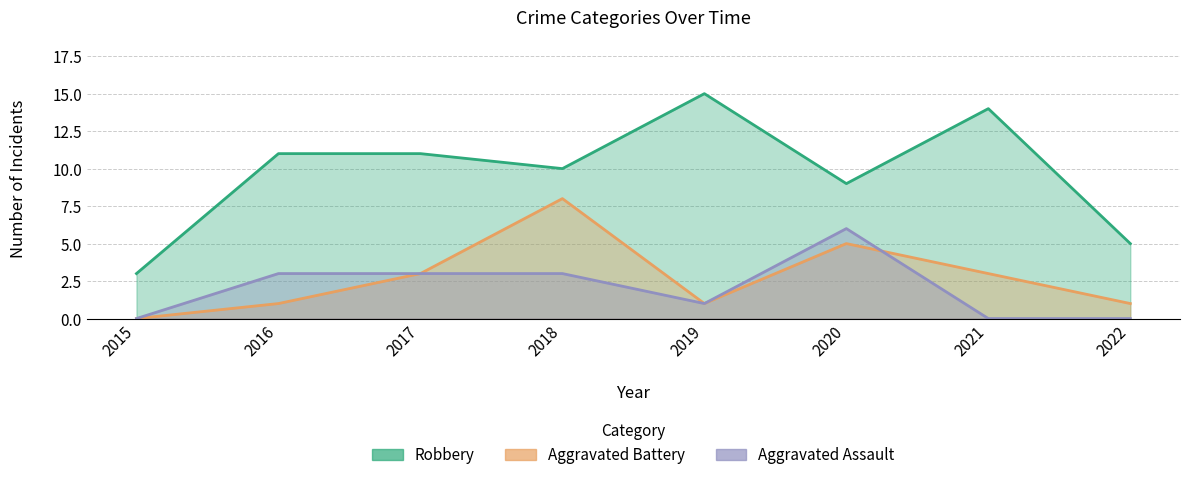

What is the average value of the Robbery series?

10